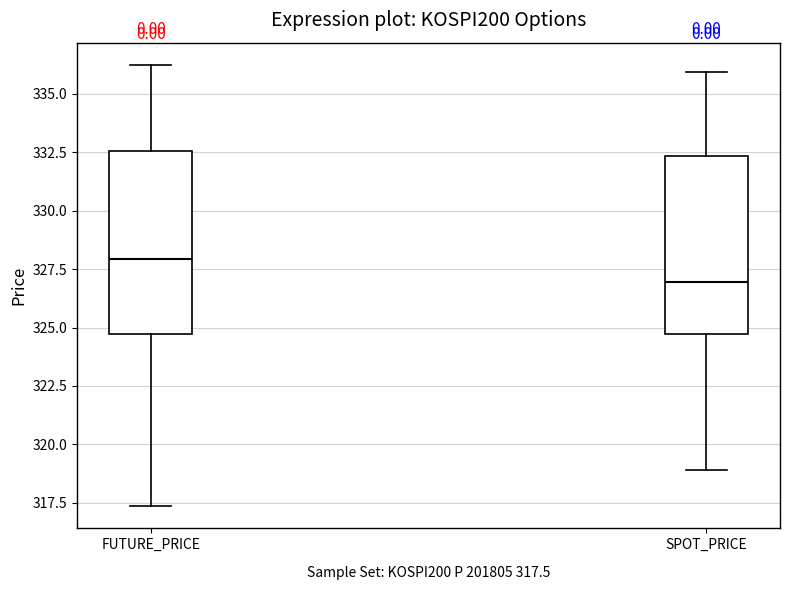

Reading left to right, transcribe this box plot: for each box, give where its median line is, the range the box spans, and where its two whiskers end, as read against the y-axis. The values are not printed on the chart, so give them approximately, as read against the axis.

FUTURE_PRICE: median 328.0, box 324.5 to 332.5, whiskers 317.5 to 336.5
SPOT_PRICE: median 327.0, box 324.5 to 332.5, whiskers 319.0 to 336.0